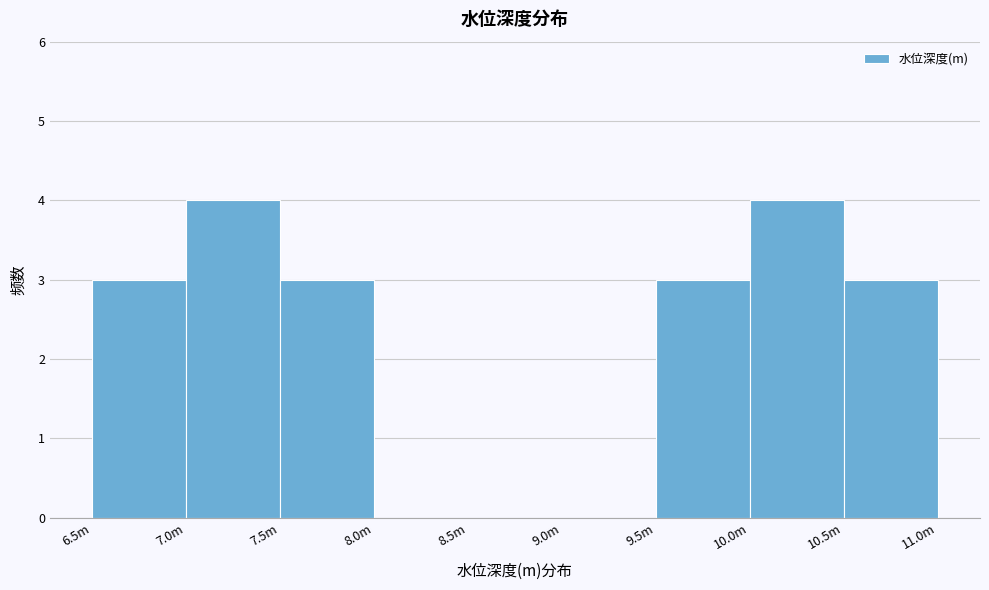

Reading left to right, list all the values displayed in this chart.

6.5m=3	7.0m=4	7.5m=3	8.0m=0	8.5m=0	9.0m=0	9.5m=3	10.0m=4	10.5m=3